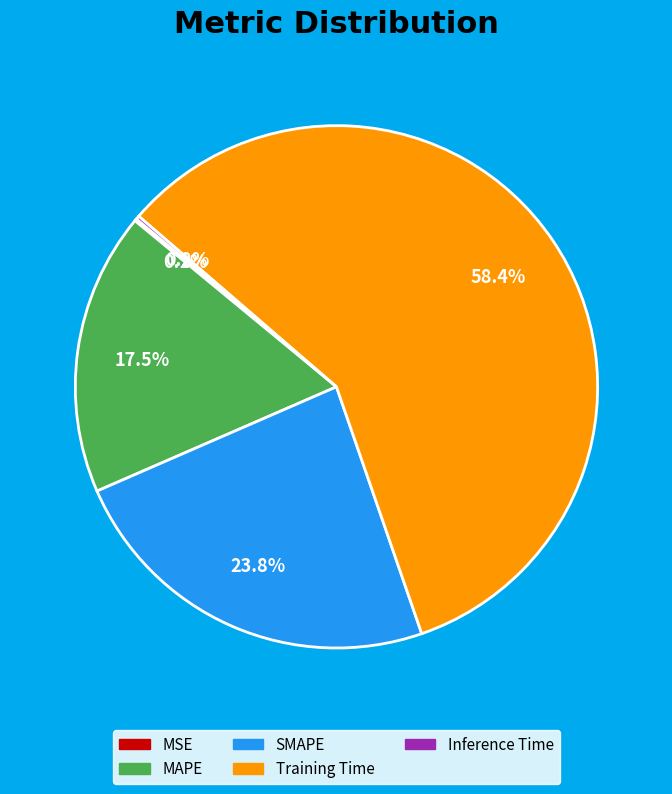

Is the sum of MAPE and SMAPE greater than half?

No